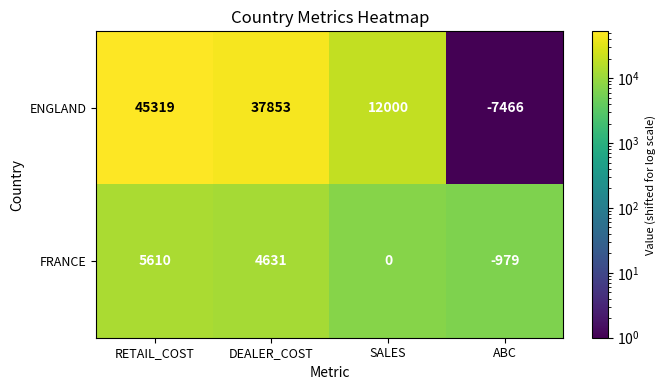

What is the sum of the ENGLAND values at SALES and RETAIL_COST?

57319